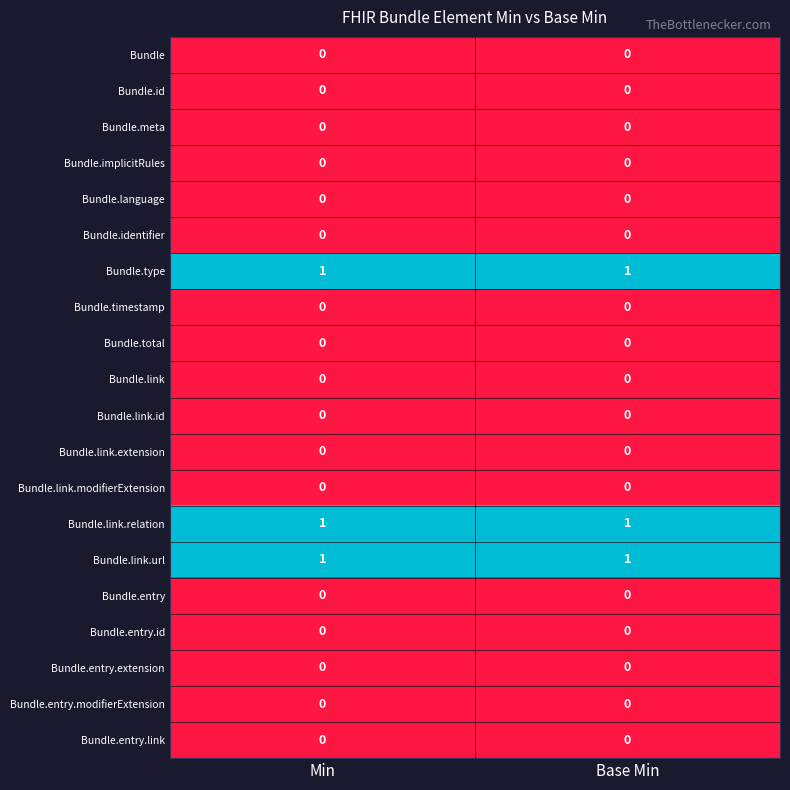

True or false: Bundle.link.extension has a value of 0 at Min.

True